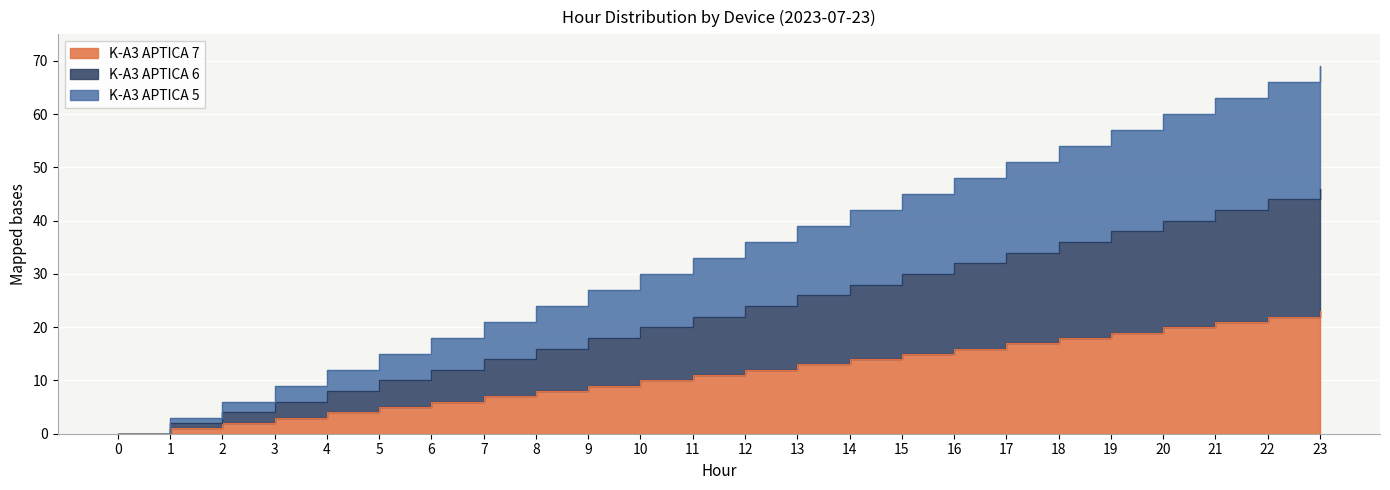

Where does the K-A3 APTICA 5 series first go above 36?

13